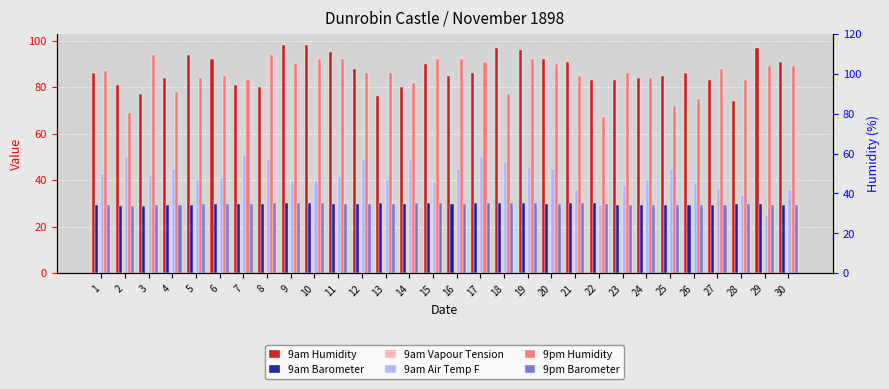

What is the value of the 9am Humidity bar at the 15th from the left?

90.0